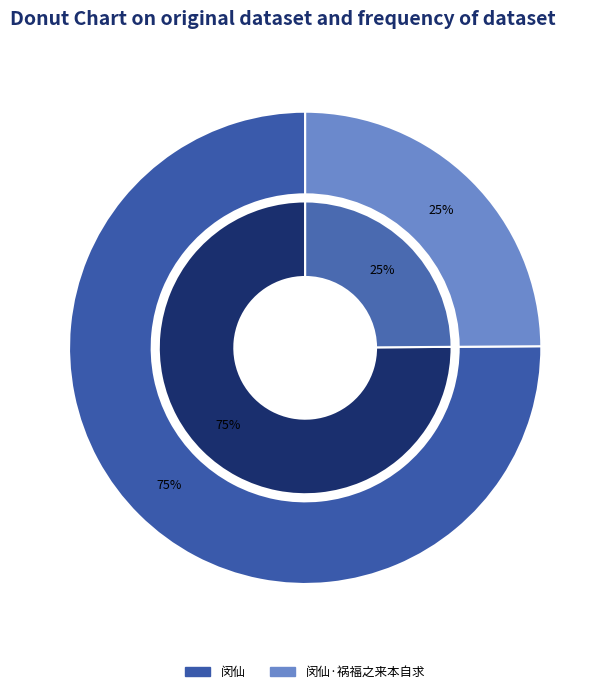

Count the number of slices in the pie.

2